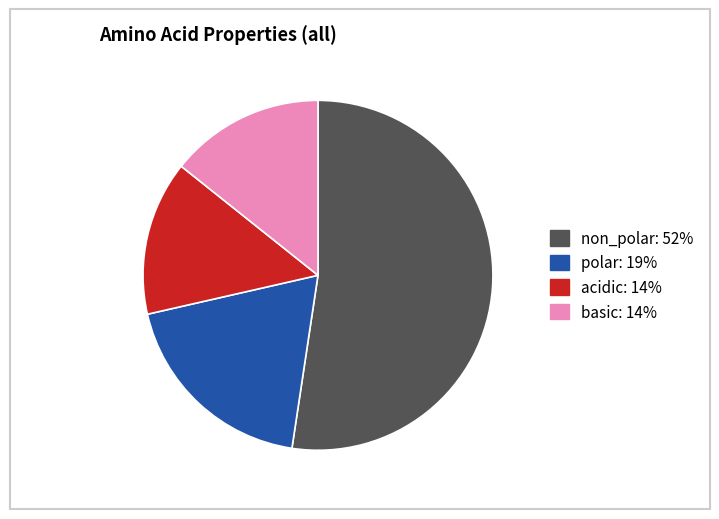

Between acidic and polar, which is larger?

polar